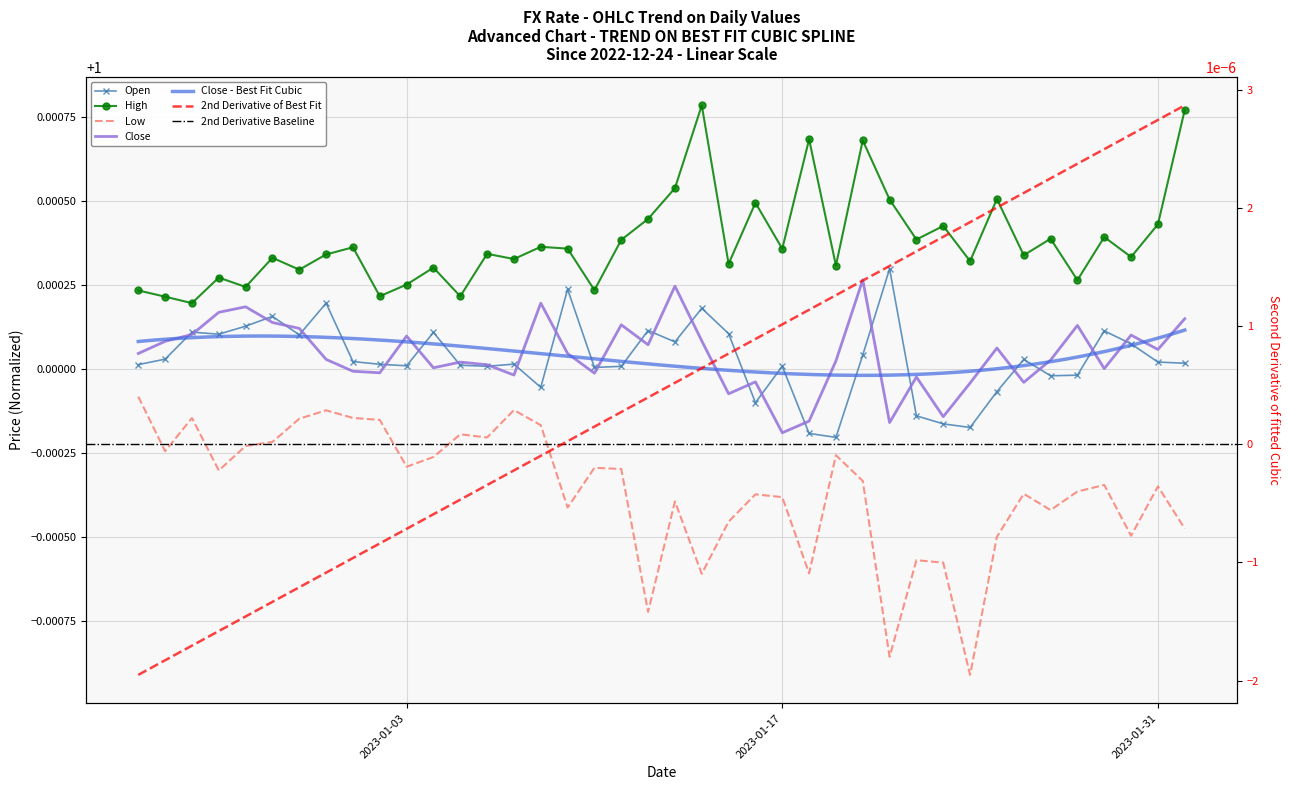

Which series ends up on top after the final intersection of Close and Open?

Close